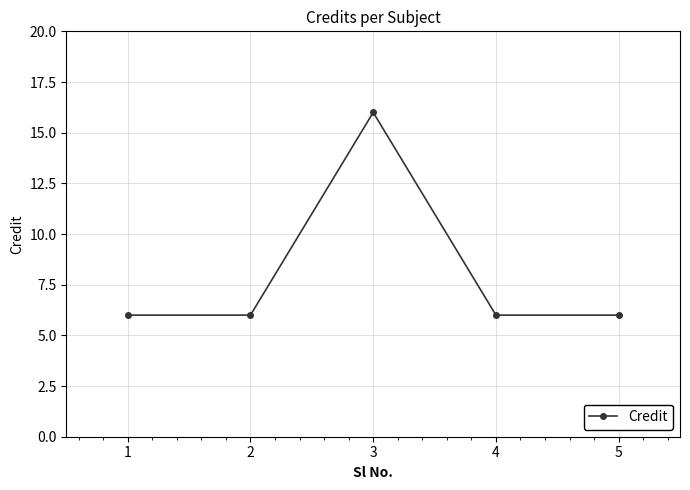

What is the maximum value shown in the chart?

16